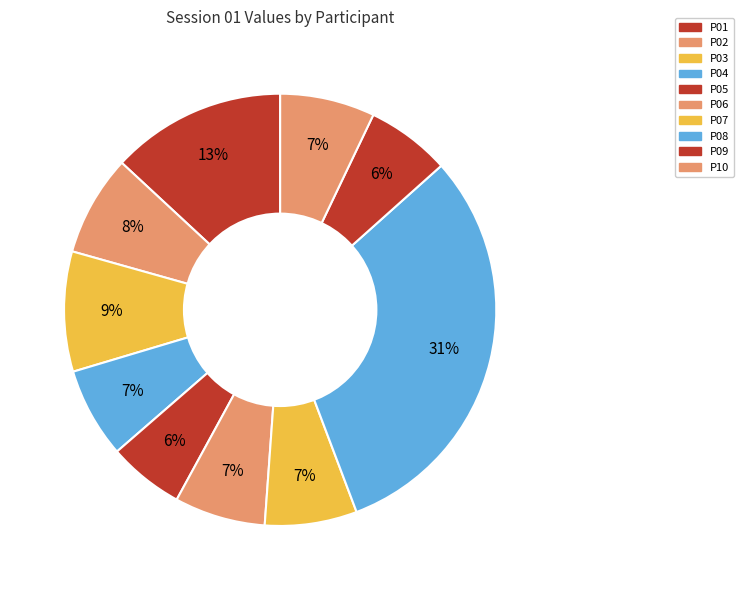

What is the smallest slice in the pie chart?

P05